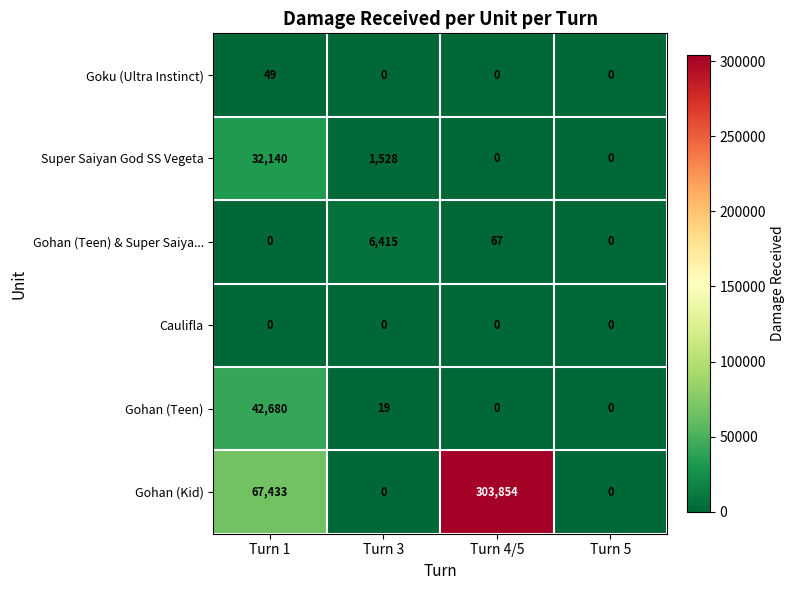

Which series has the widest spread of values?

Gohan (Kid)